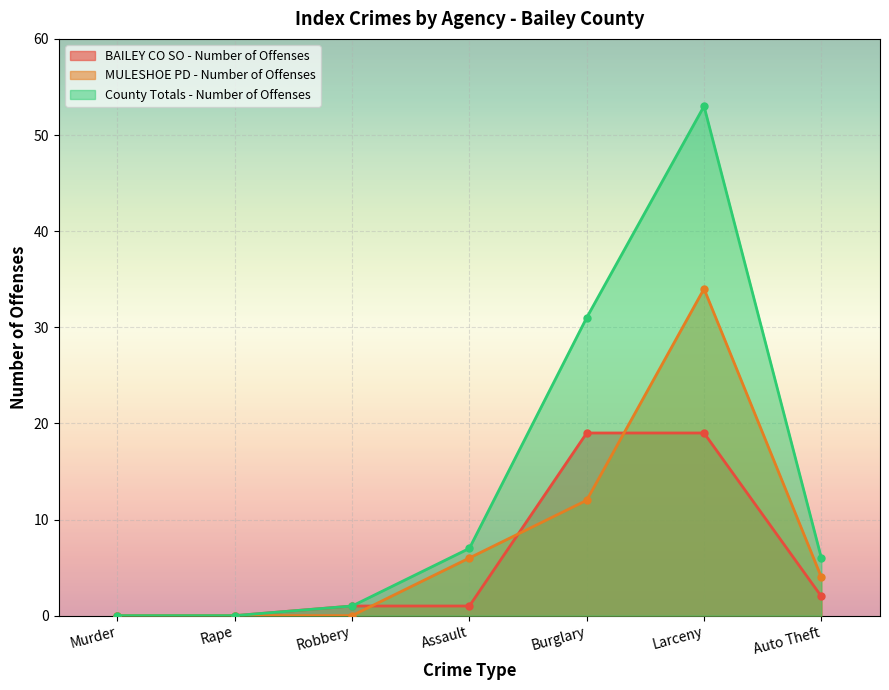

Rank the series at Burglary from lowest to highest value.

MULESHOE PD - Number of Offenses, BAILEY CO SO - Number of Offenses, County Totals - Number of Offenses